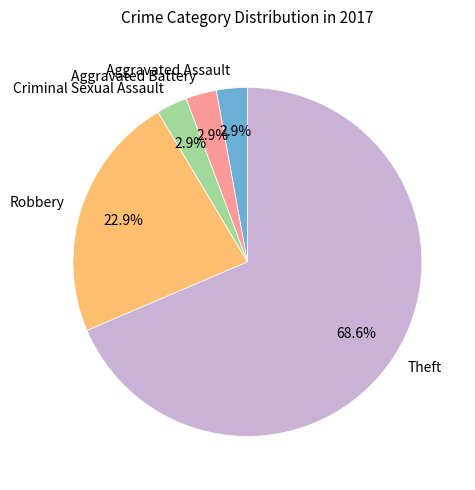

How many segments does this pie chart have?

5